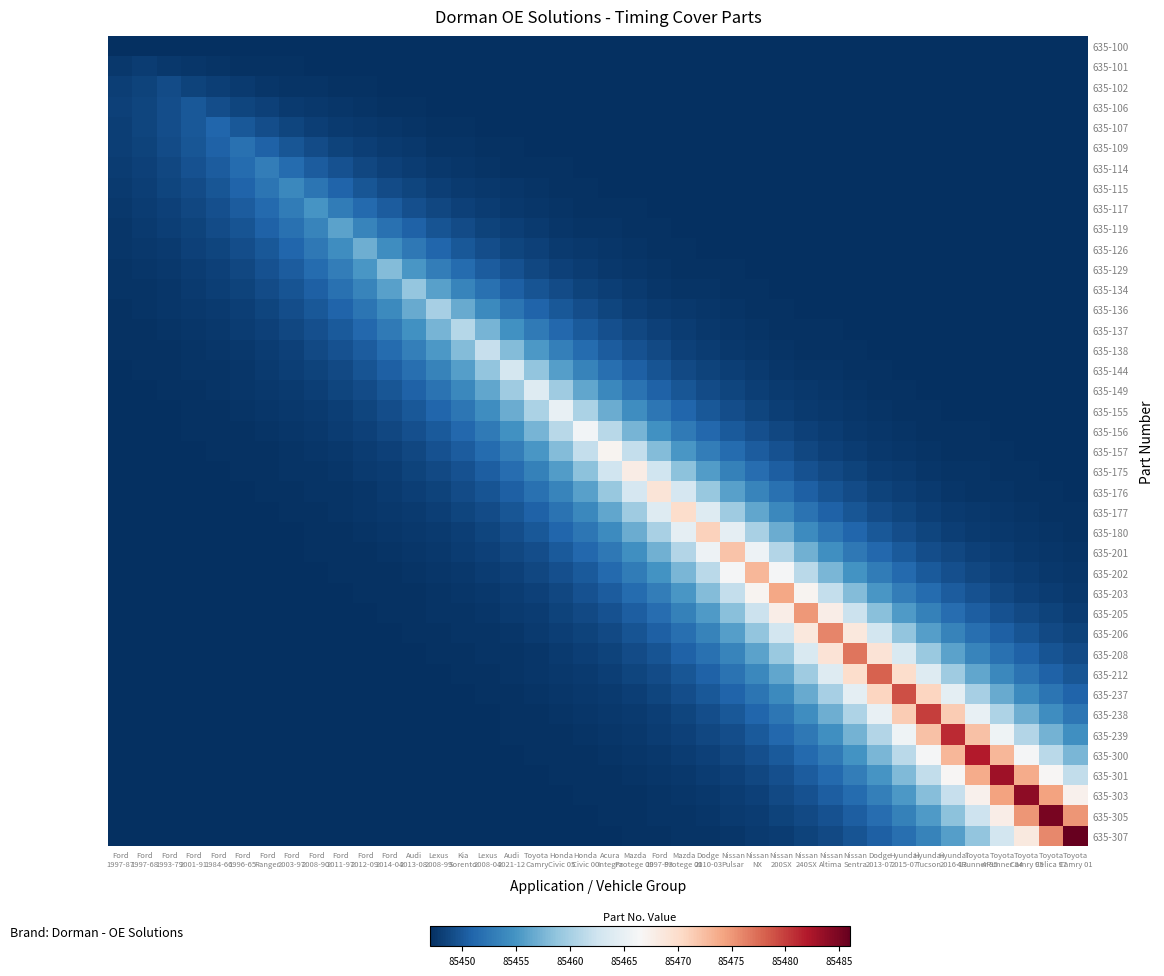

At how many categories does at least one series exceed 0?

40